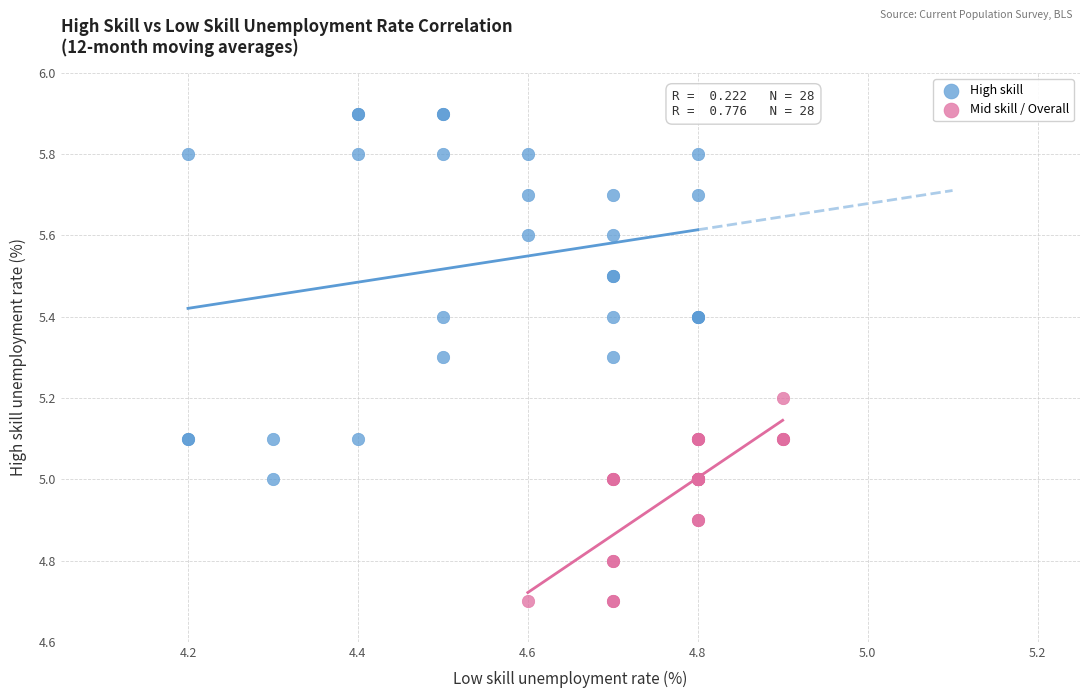

Which series contains the highest Y value?

High skill